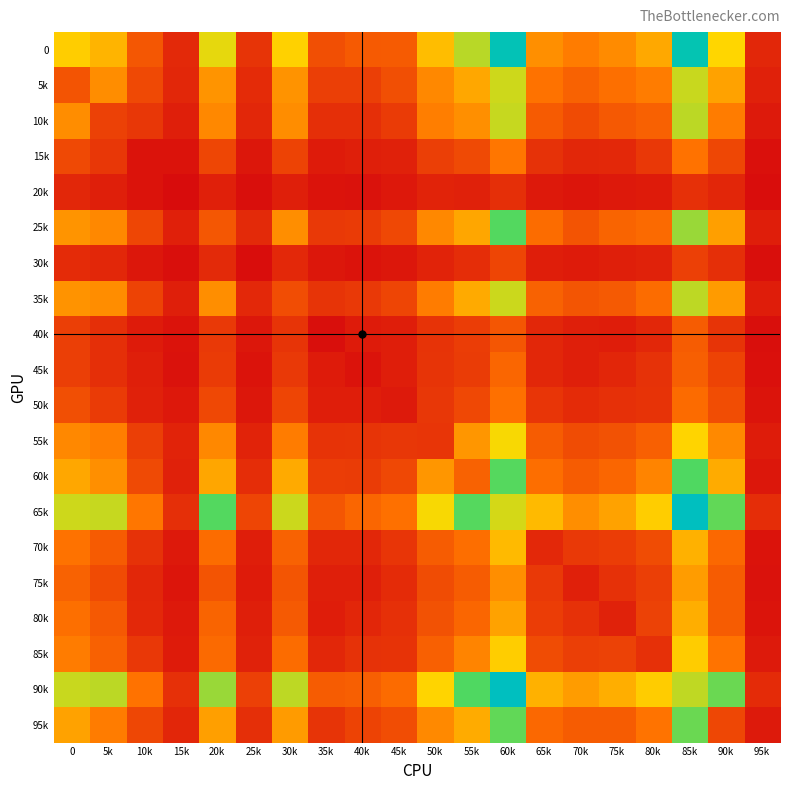

Between 90k and 80k, which is larger?

90k